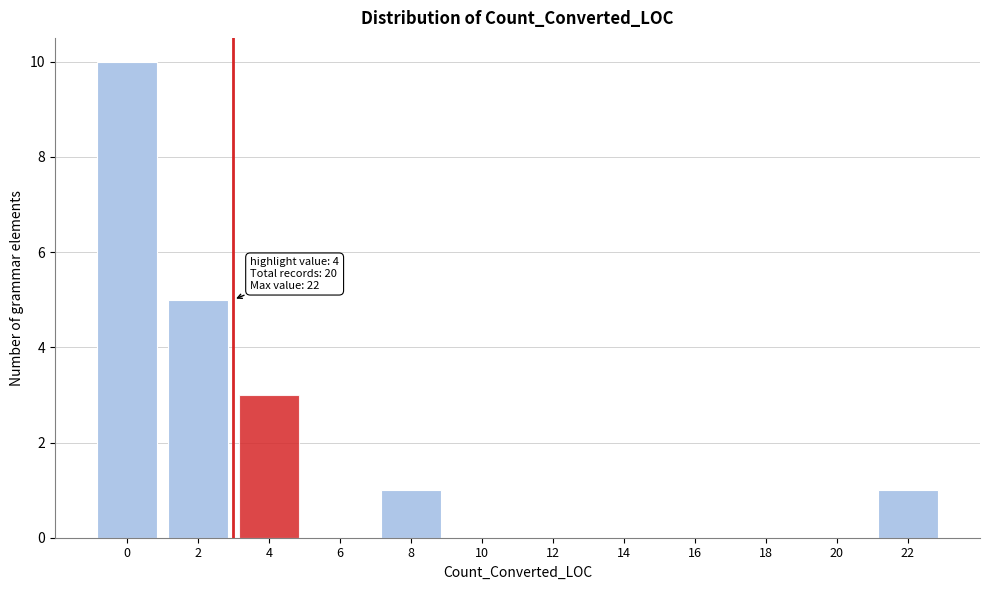

Reading left to right, transcribe all the data shown in this chart.

0=10	2=5	4=3	6=0	8=1	10=0	12=0	14=0	16=0	18=0	20=0	22=1